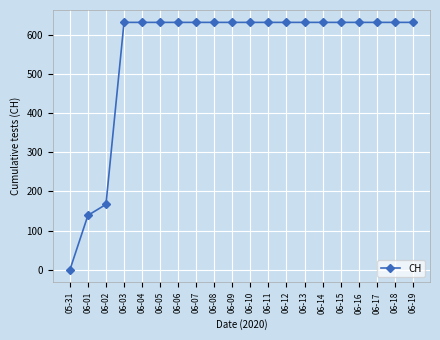

Which label corresponds to the smallest value in the chart?

05-31